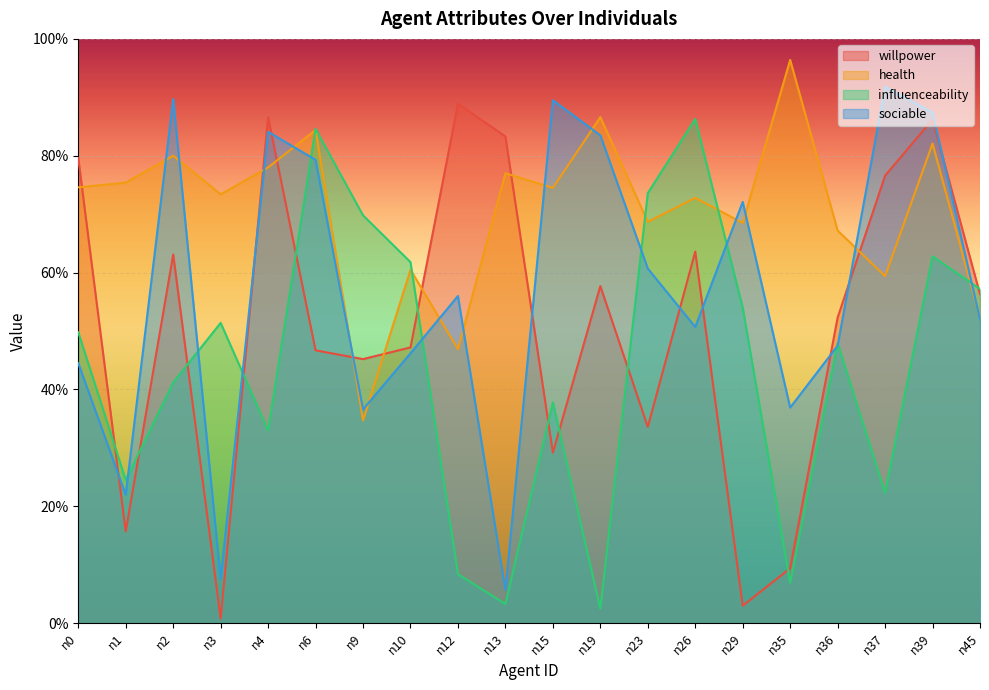

What is the difference between the highest and lowest values at n6?

0.4